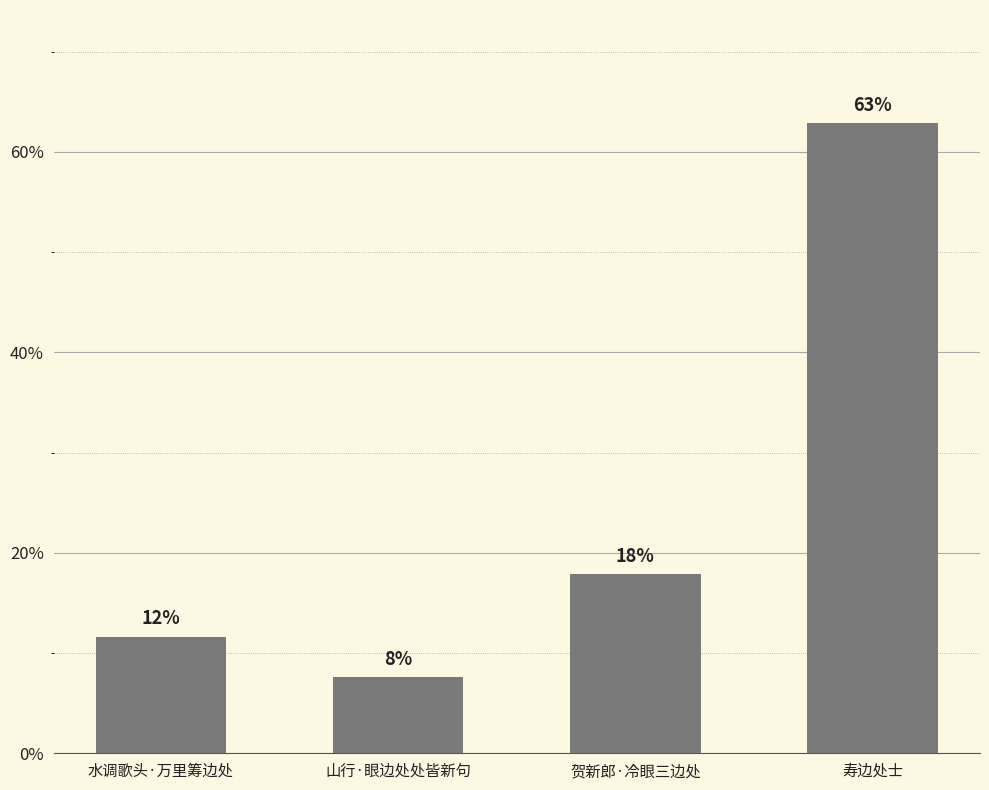

What is the difference between the maximum and second lowest values?

51.2